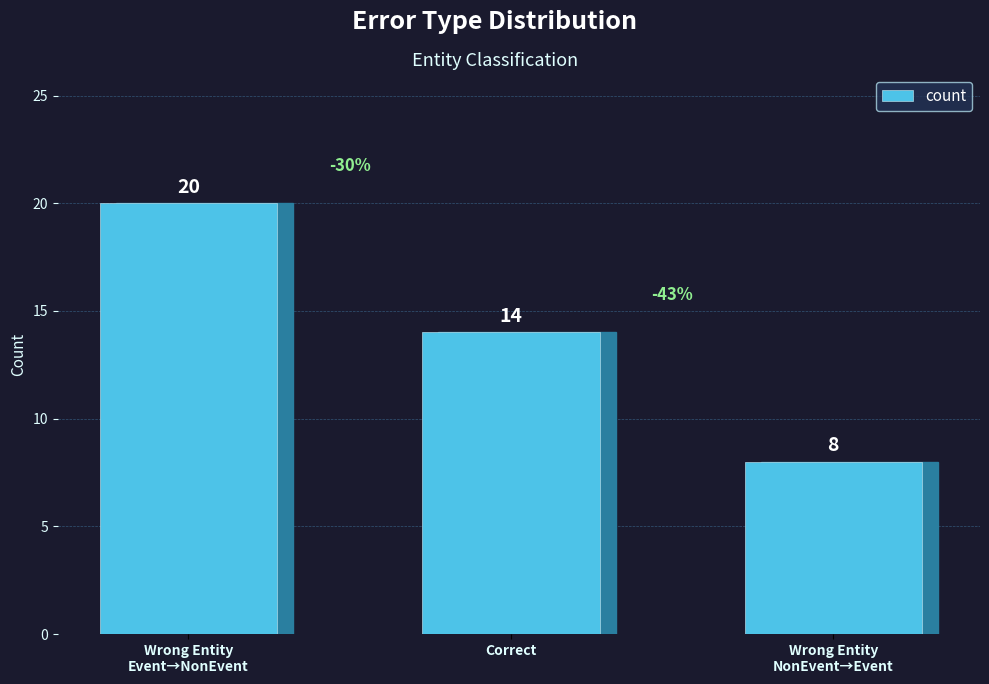

Count the number of categories in the chart.

3